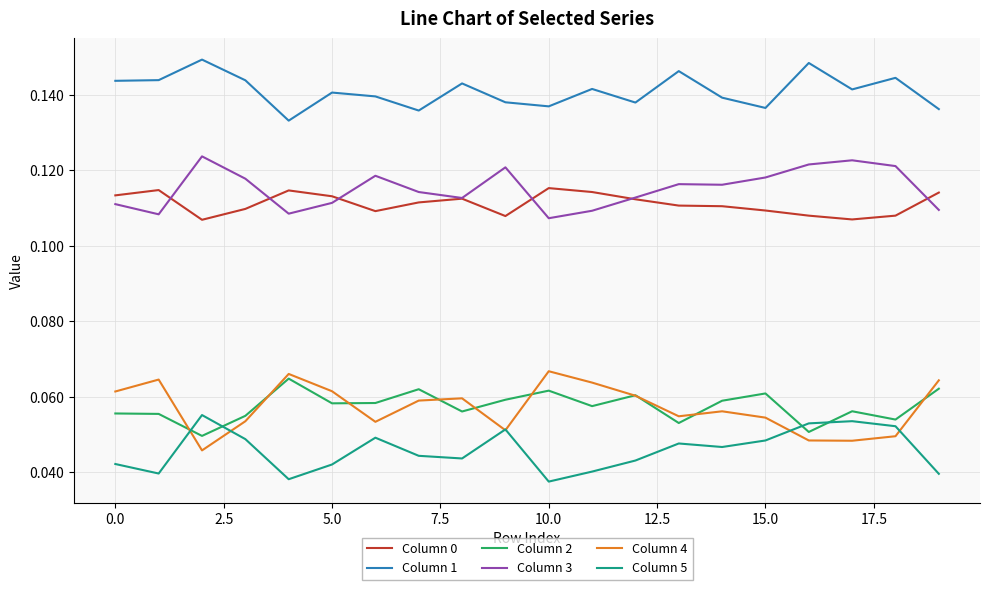

True or false: Column 3 and Column 1 cross at least once.

False